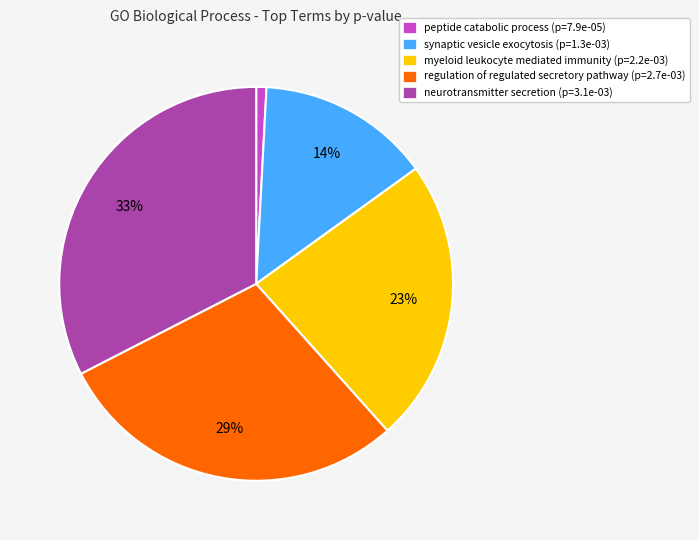

True or false: synaptic vesicle exocytosis accounts for 1% of the total.

False